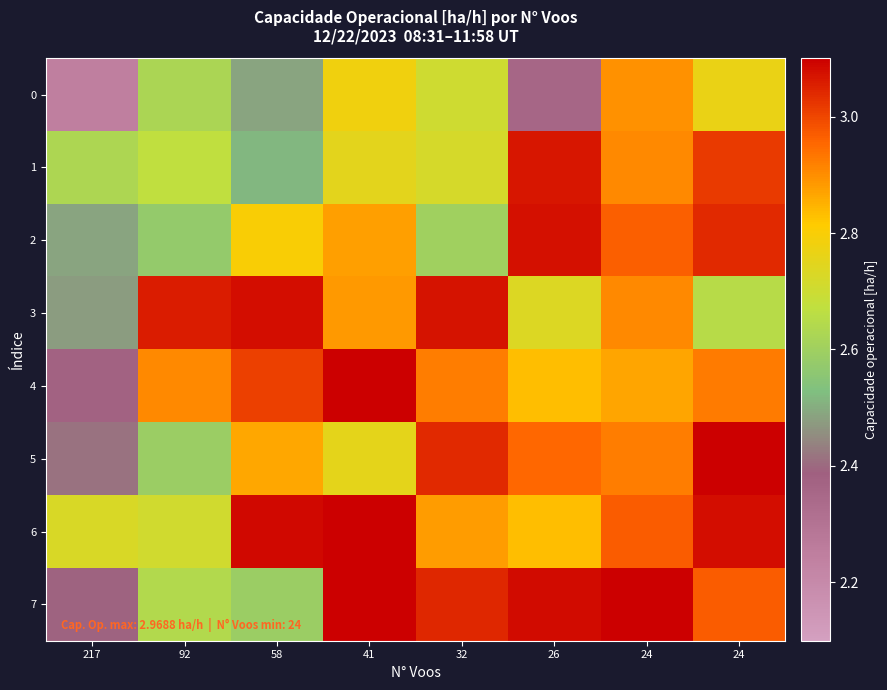

Rank the series by their maximum value, from lowest to highest.

0, 1, 2, 3, 6, 7, 5, 4